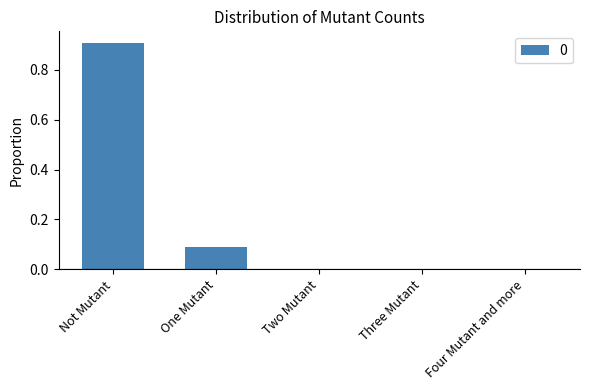

True or false: the data shows 0.9 at Not Mutant.

True